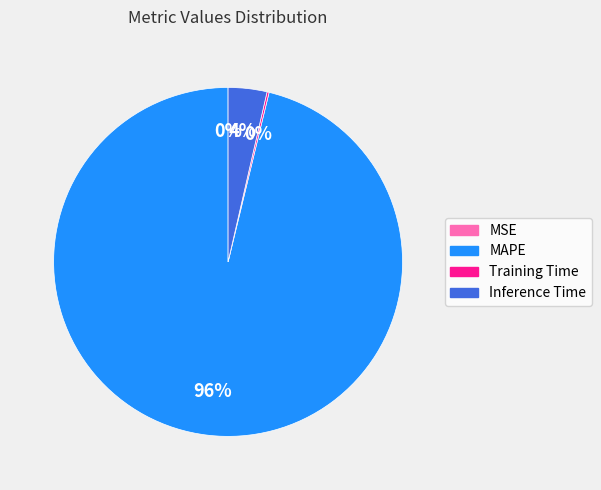

True or false: Inference Time accounts for 4% of the total.

True